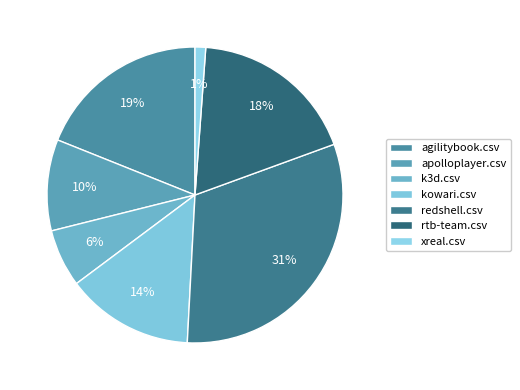

Is the sum of agilitybook.csv and apolloplayer.csv greater than half?

No